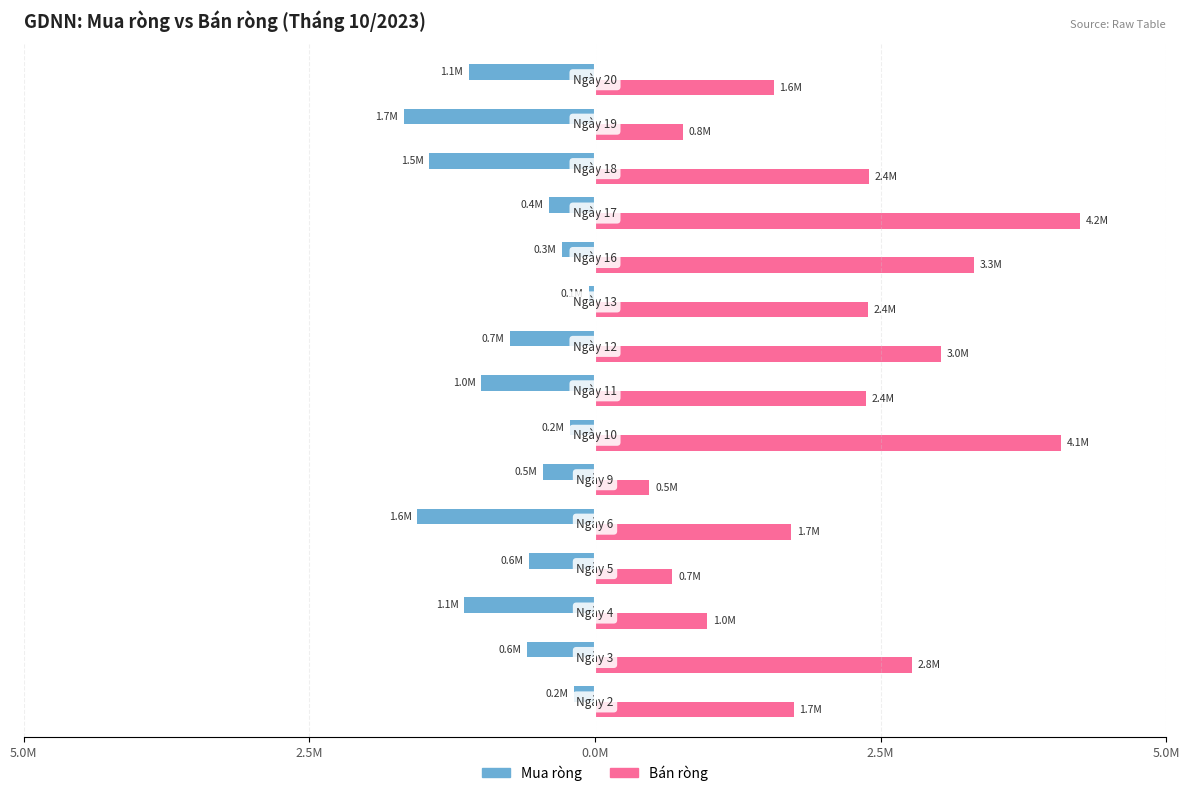

What are all the series names shown in the legend?

Mua ròng, Bán ròng